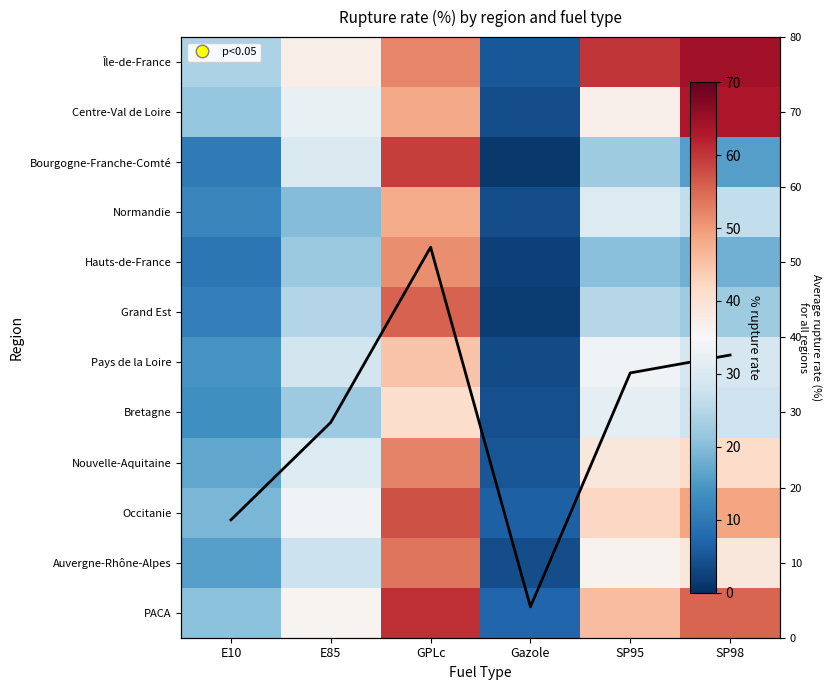

At how many categories does at least one series exceed 31?

4